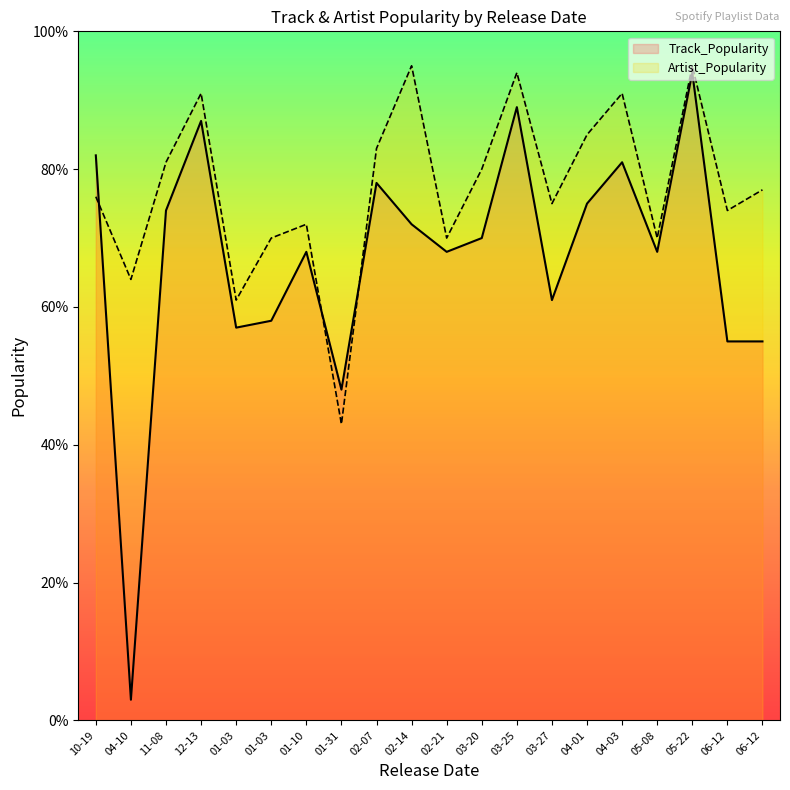

Where is the first local minimum for Artist_Popularity?

04-10